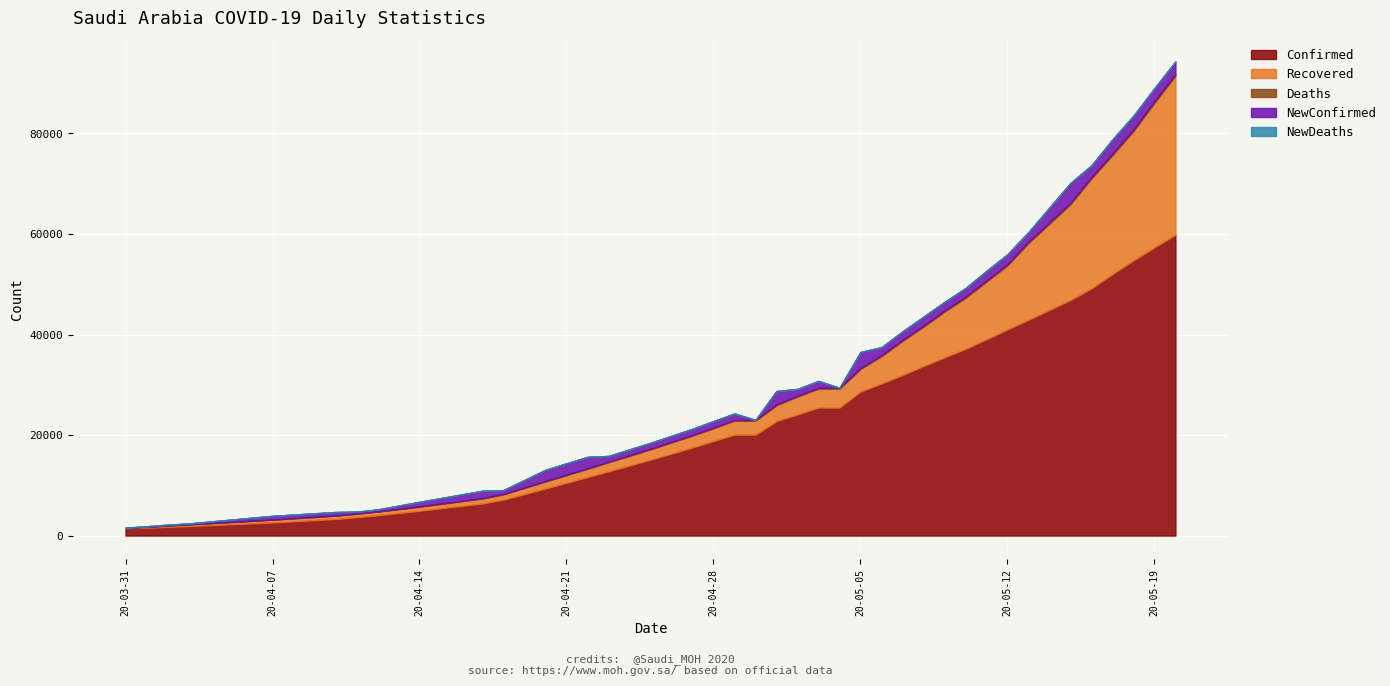

True or false: NewConfirmed has a value of 60 at 2020-04-02.

False